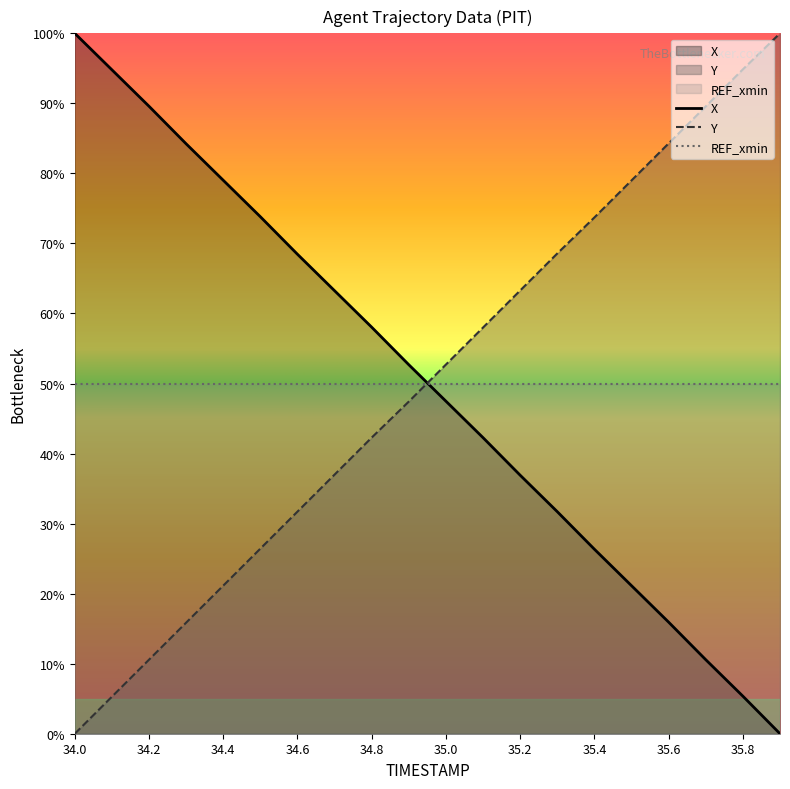

How many lines are shown in the chart?

3